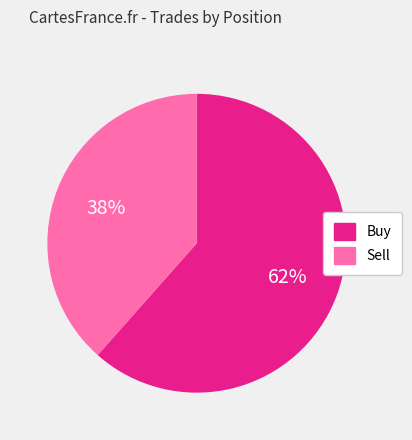

Do Sell and Buy together represent more than half of the pie?

Yes